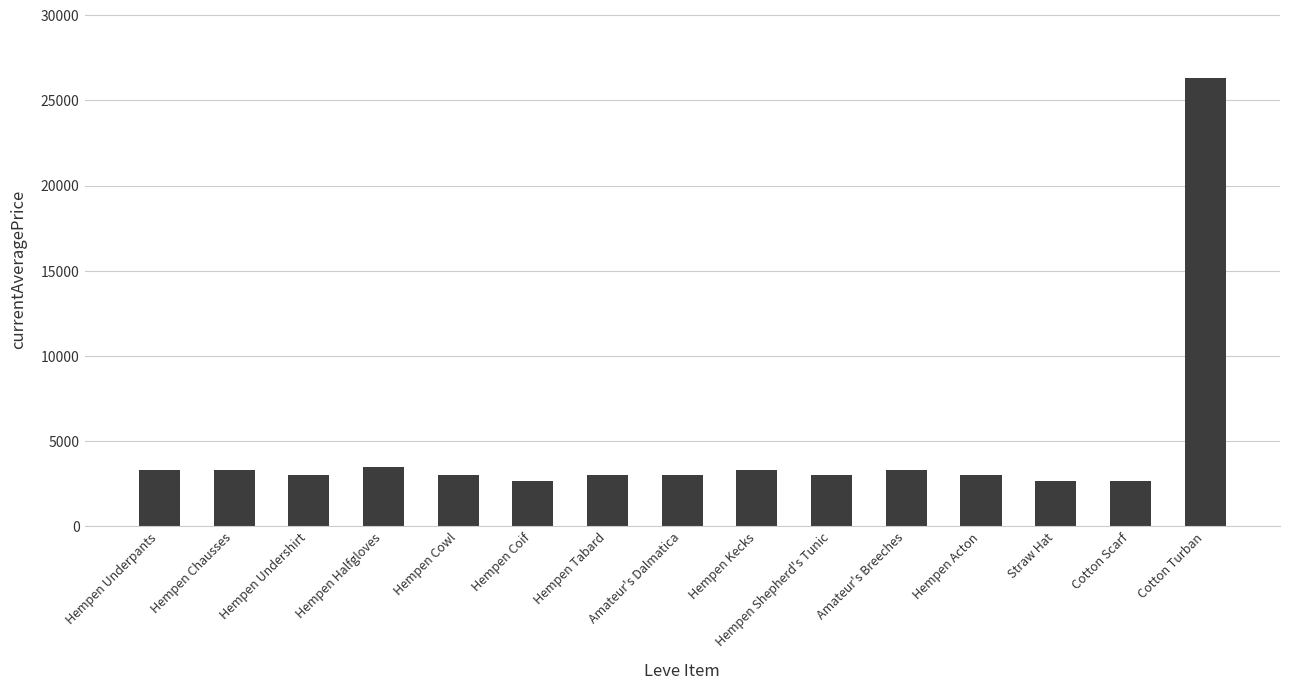

What is the label of the 12th bar from the left?

Hempen Acton